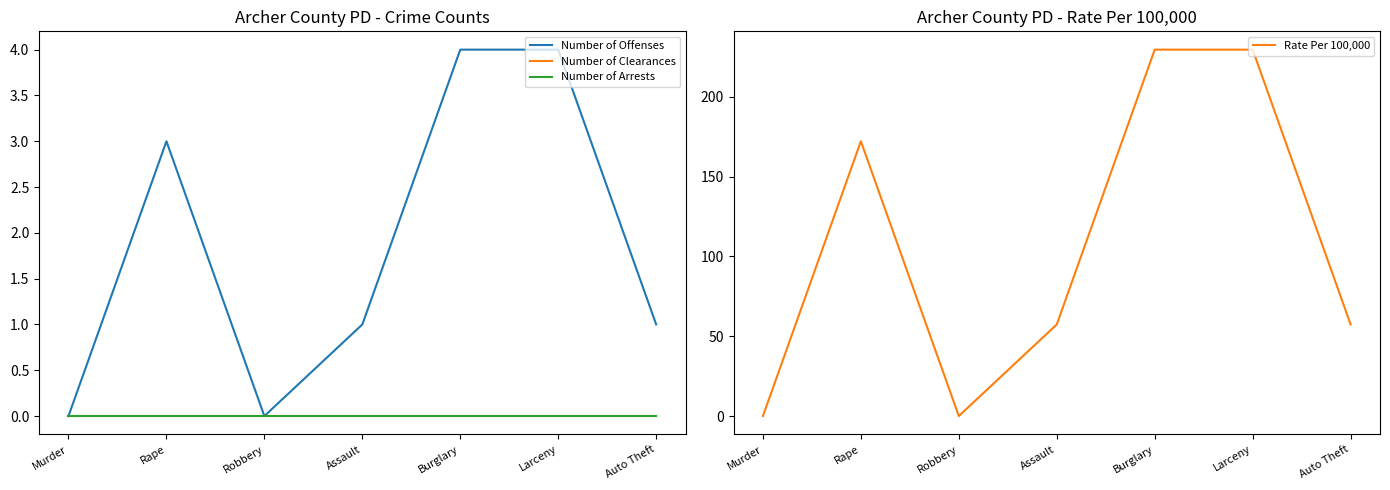

Rank the series by their maximum value, from lowest to highest.

Number of Clearances, Number of Arrests, Number of Offenses, Rate Per 100,000